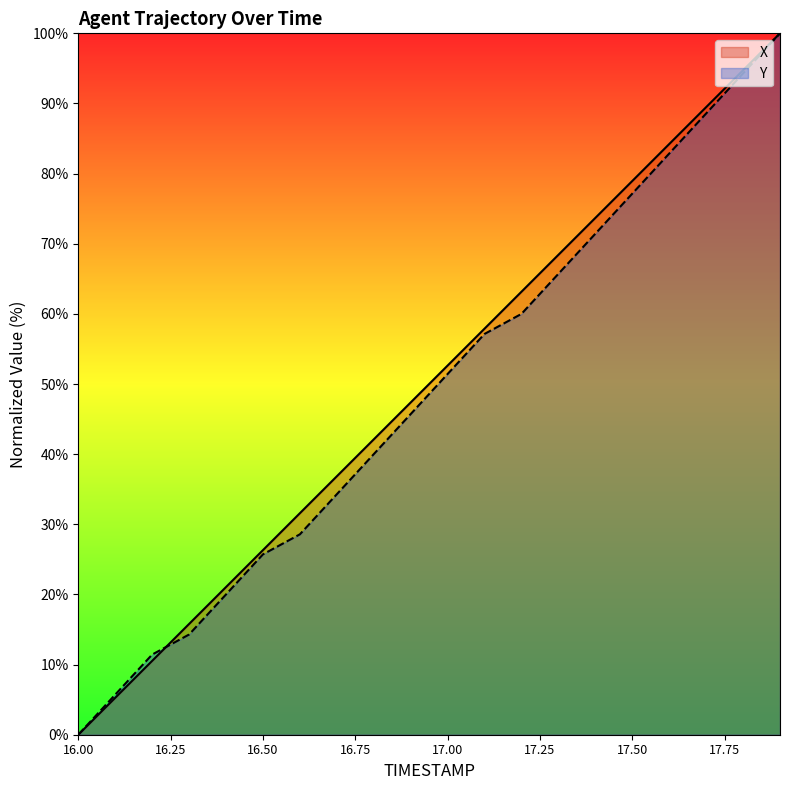

How many data points in X are less than 52?

10